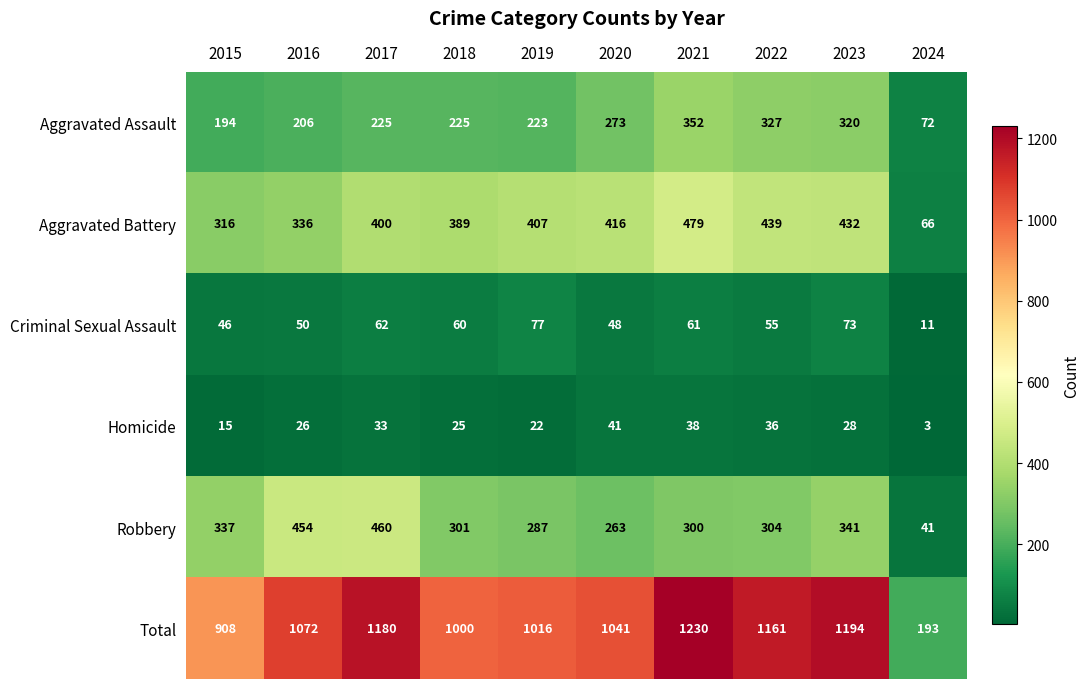

Rank the series at 2018 from highest to lowest value.

Total, Aggravated Battery, Robbery, Aggravated Assault, Criminal Sexual Assault, Homicide